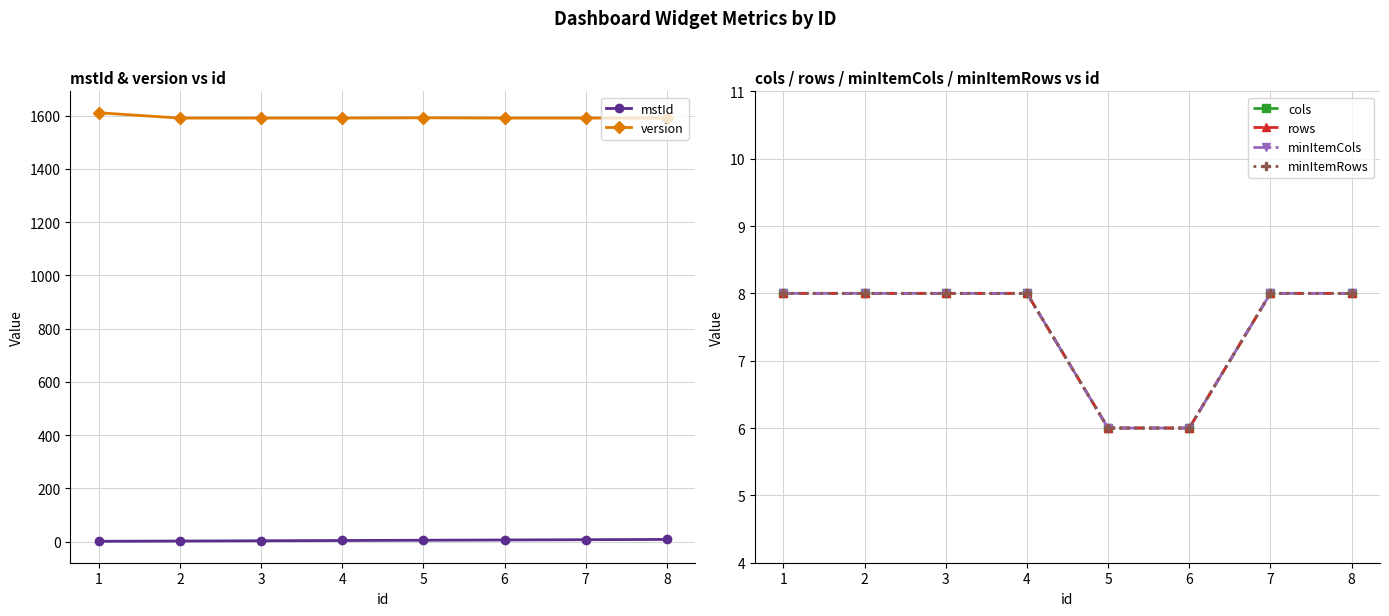

Reading left to right, what are all the values shown in this chart?

mstId: 1=1	2=2	3=3	4=4	5=5	6=6	7=7	8=8
version: 1=1611	2=1591	3=1591	4=1591	5=1592	6=1591	7=1591	8=1591
cols: 1=8	2=8	3=8	4=8	5=6	6=6	7=8	8=8
rows: 1=8	2=8	3=8	4=8	5=6	6=6	7=8	8=8
minItemCols: 1=8	2=8	3=8	4=8	5=6	6=6	7=8	8=8
minItemRows: 1=8	2=8	3=8	4=8	5=6	6=6	7=8	8=8